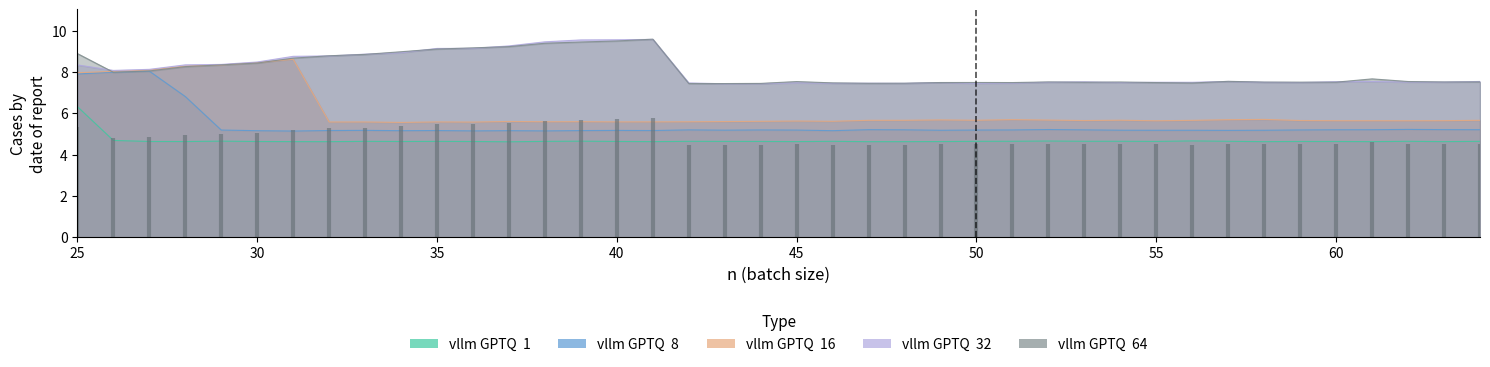

Which series has the largest range (max minus min)?

vllm GPTQ  16